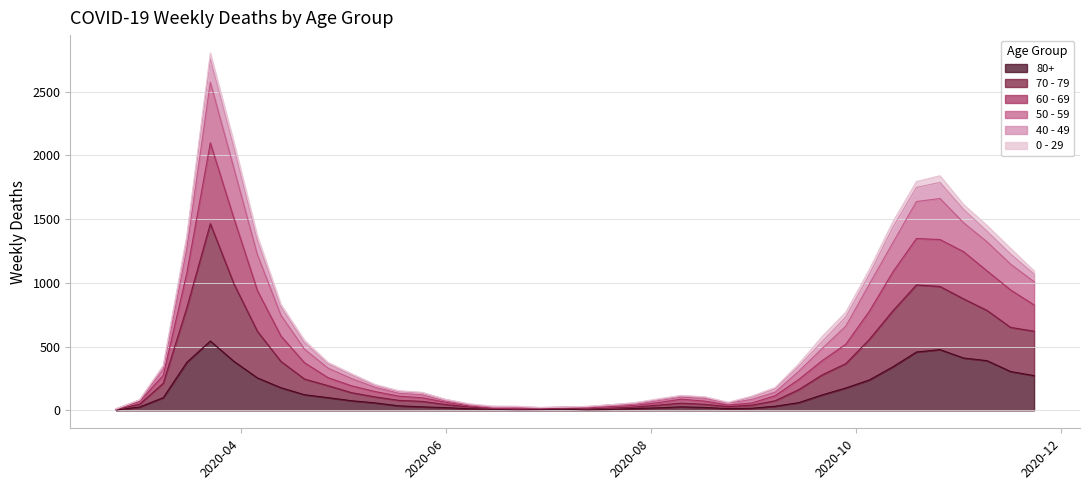

Which category has the lowest value across all series?

2020-02-24